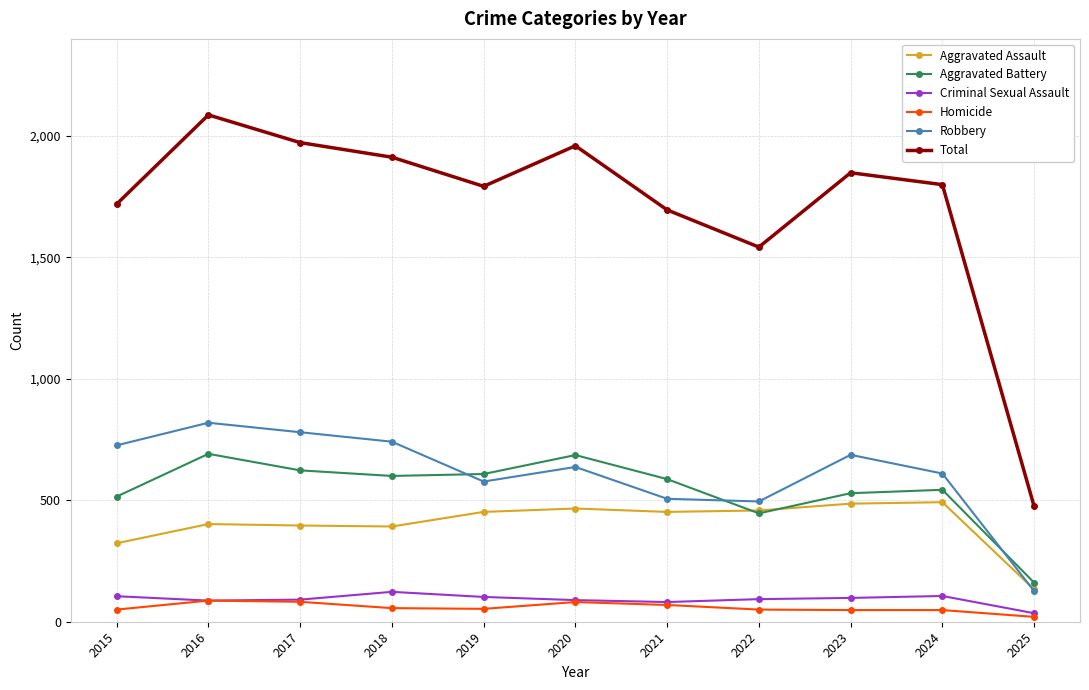

Which series has the largest total across all categories?

Total